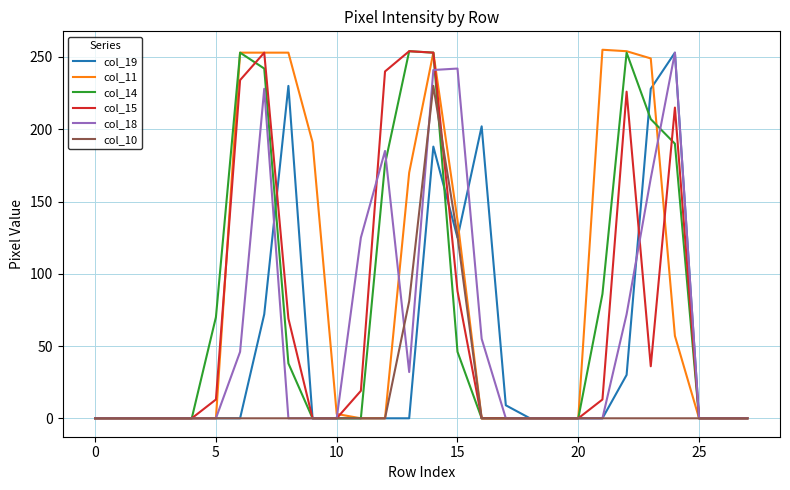

What is the greatest value displayed?

255